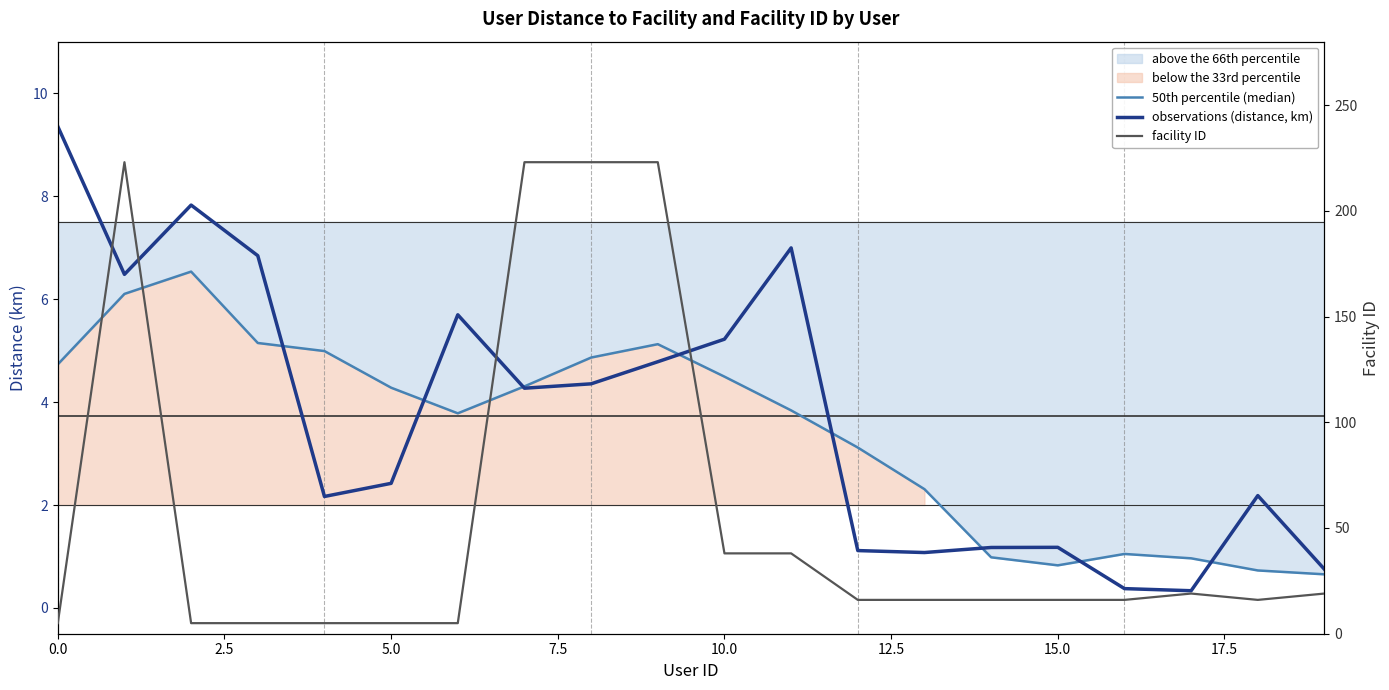

What is the greatest value displayed?

223.0